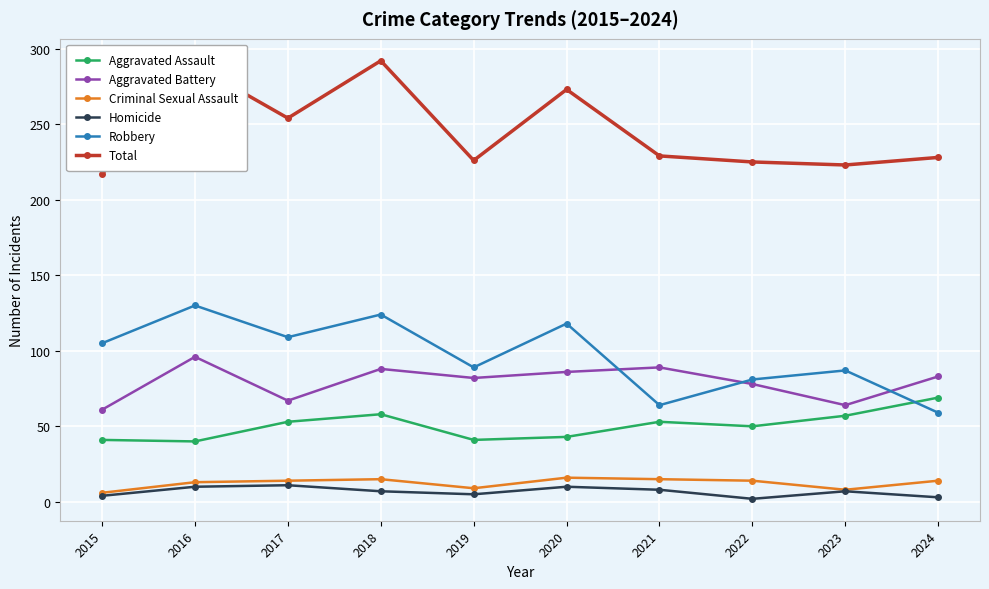

What is the difference between the Total values at 2021 and 2024?

1